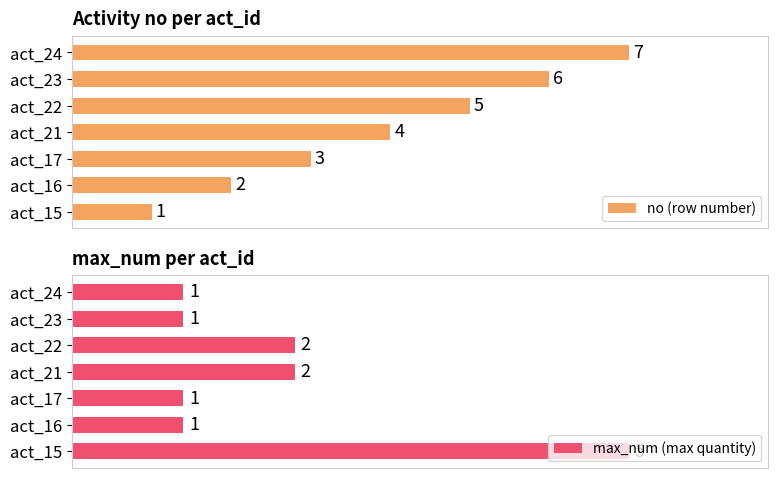

What are all the series names shown in the legend?

no (row number), max_num (max quantity)